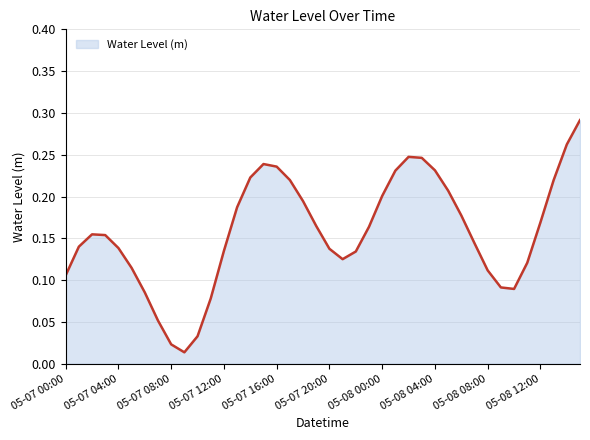

True or false: there are more than 0 points higher than both neighbors.

True